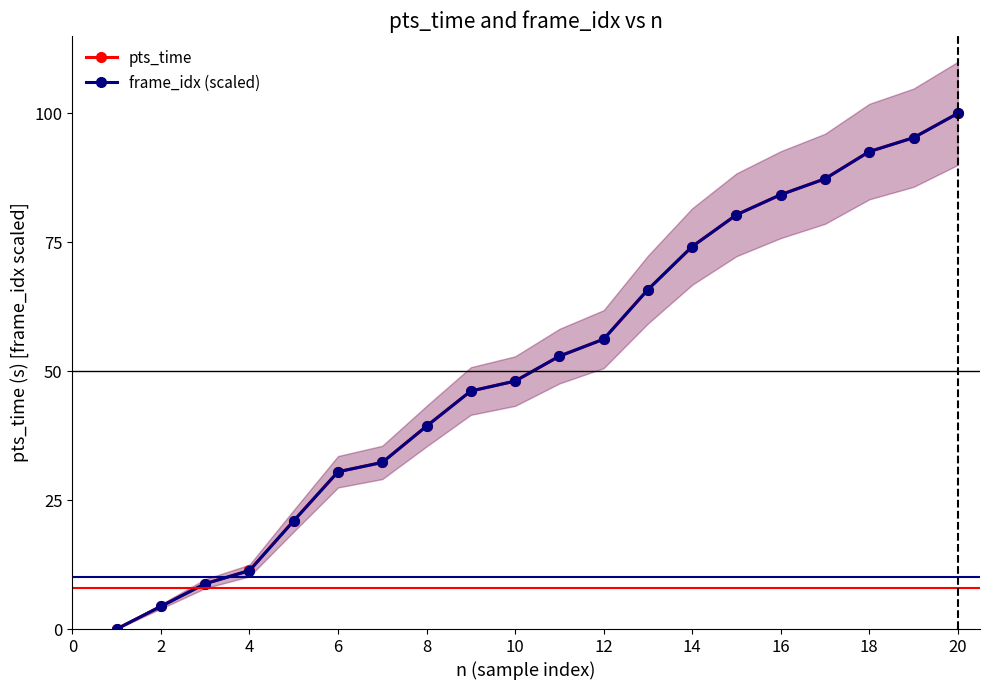

How many values in pts_time are above zero?

19